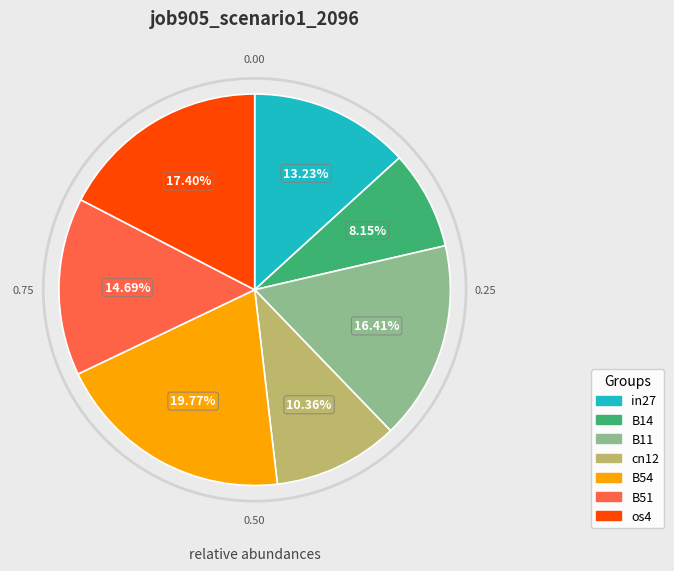

What is the largest slice in the pie chart?

B54